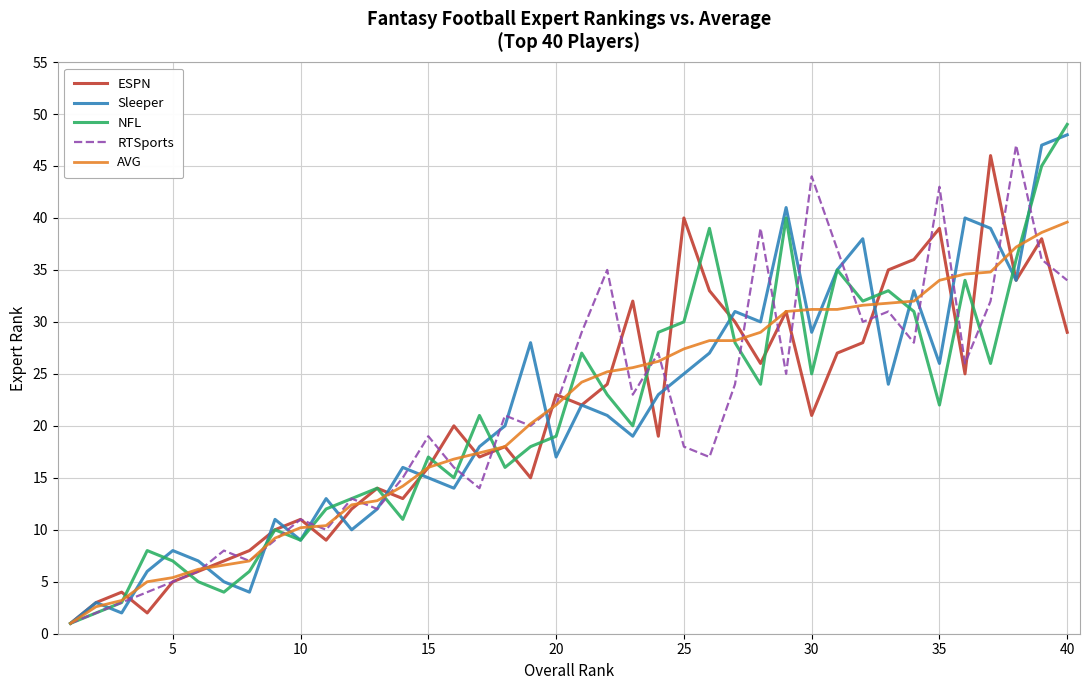

What is the maximum value for AVG?

39.6